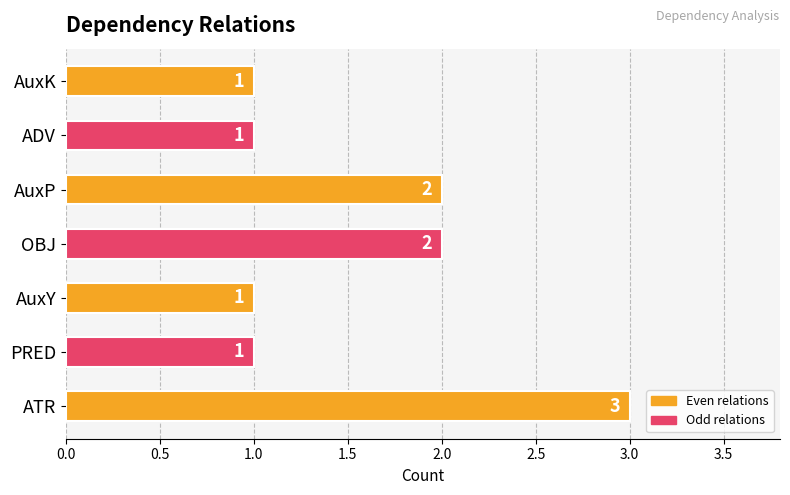

Reading bottom to top, transcribe all the data shown in this chart.

ATR=3	PRED=1	AuxY=1	OBJ=2	AuxP=2	ADV=1	AuxK=1